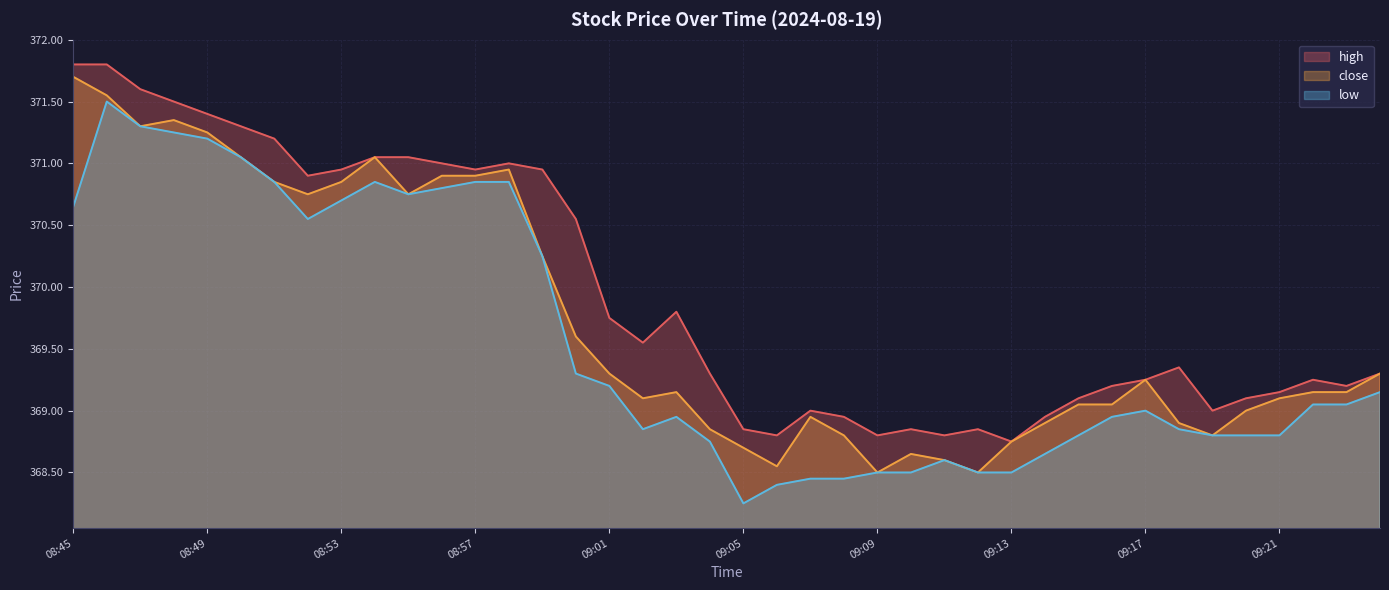

How many interior local peaks (higher than both neighbors) does the data have?

7